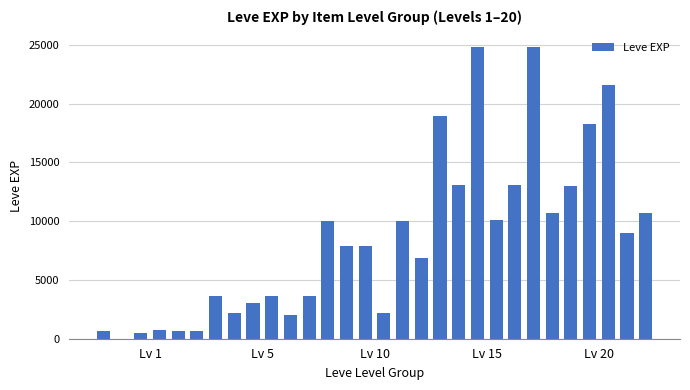

What is the maximum value shown in the chart?

24790